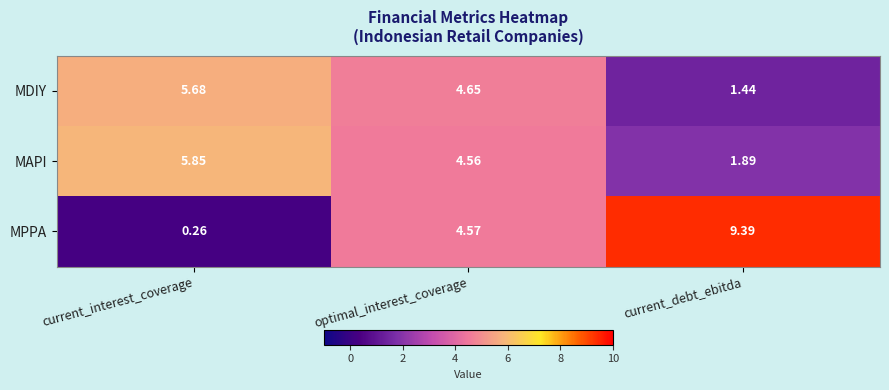

Rank the series by their average value, from lowest to highest.

MDIY, MAPI, MPPA